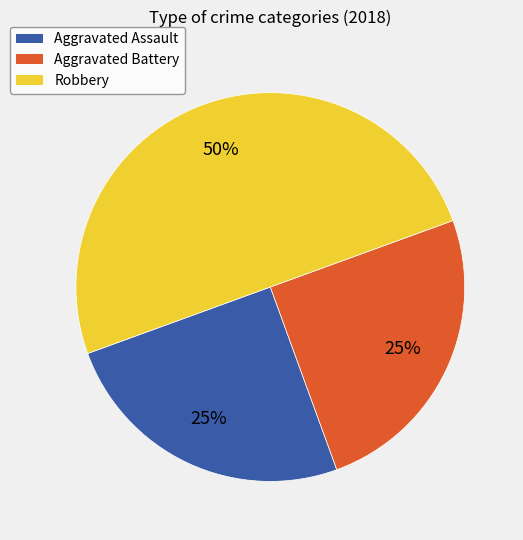

Combined, do Aggravated Battery and Robbery account for over 50%?

Yes